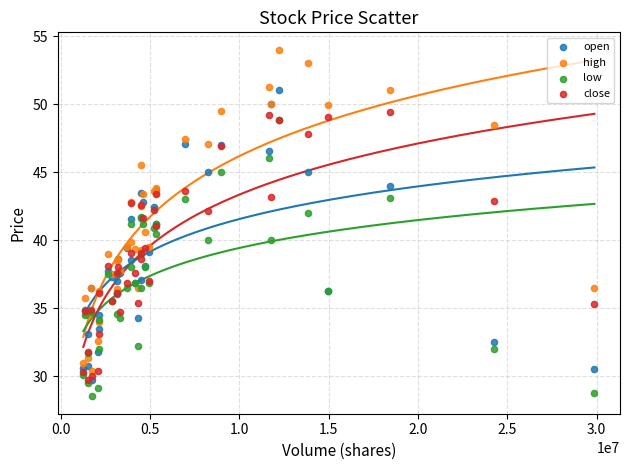

What are all the series names shown in the legend?

open, high, low, close